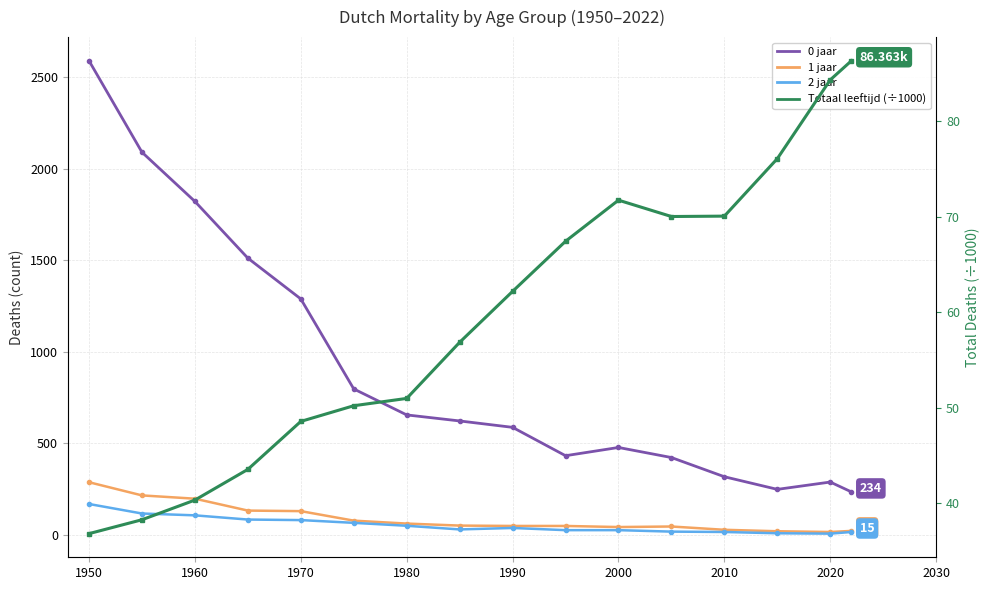

What are all the series names shown in the legend?

0 jaar, 1 jaar, 2 jaar, Totaal leeftijd (÷1000)